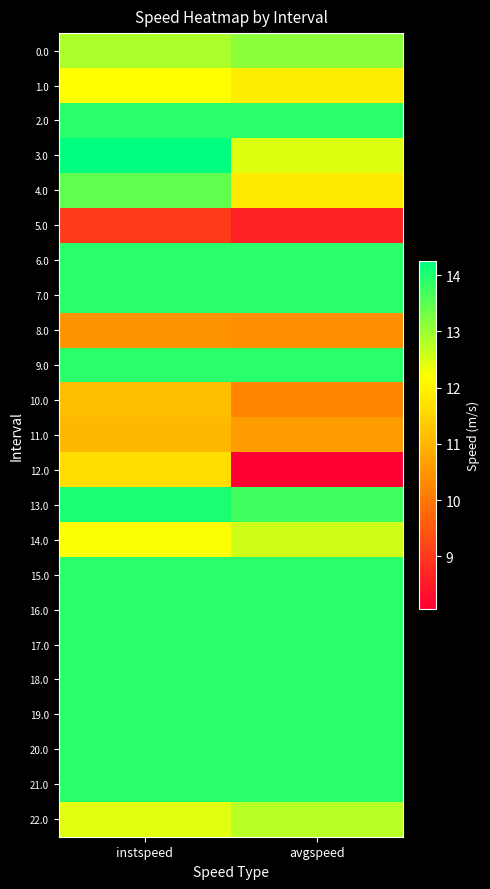

At avgspeed, list the series in order from largest to smallest.

2.0, 6.0, 7.0, 9.0, 15.0, 16.0, 17.0, 18.0, 19.0, 20.0, 21.0, 13.0, 0.0, 22.0, 14.0, 3.0, 1.0, 4.0, 11.0, 8.0, 10.0, 5.0, 12.0